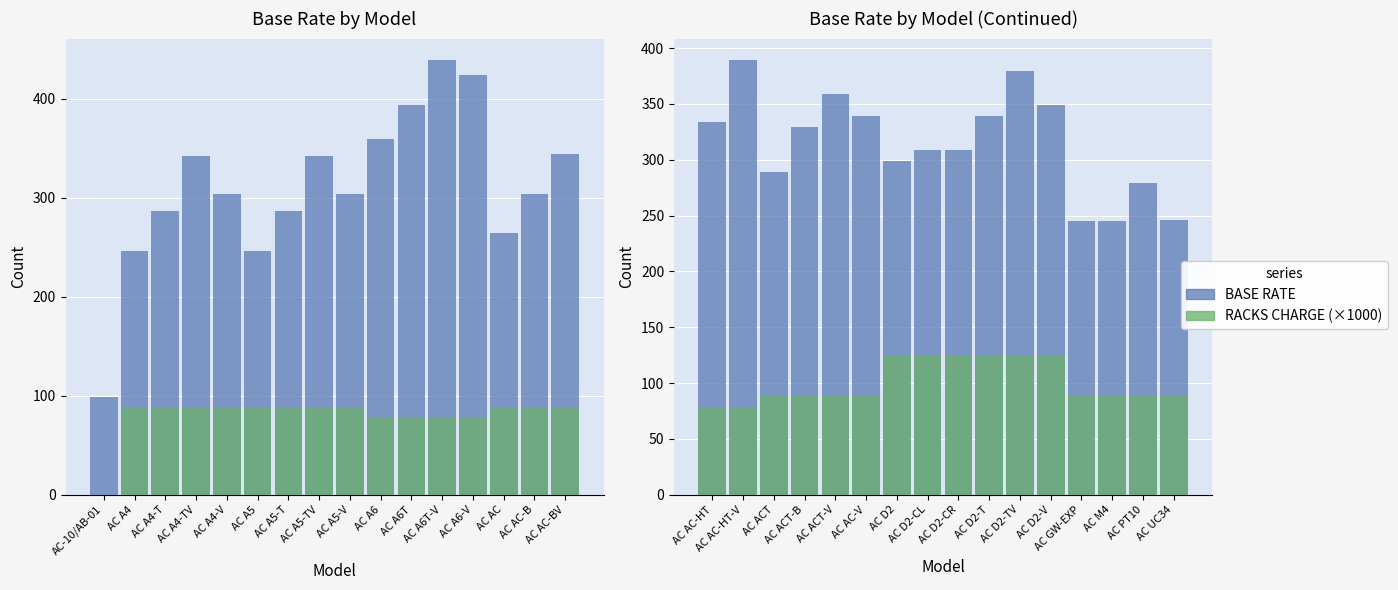

Does the chart contain stacked bars?

No